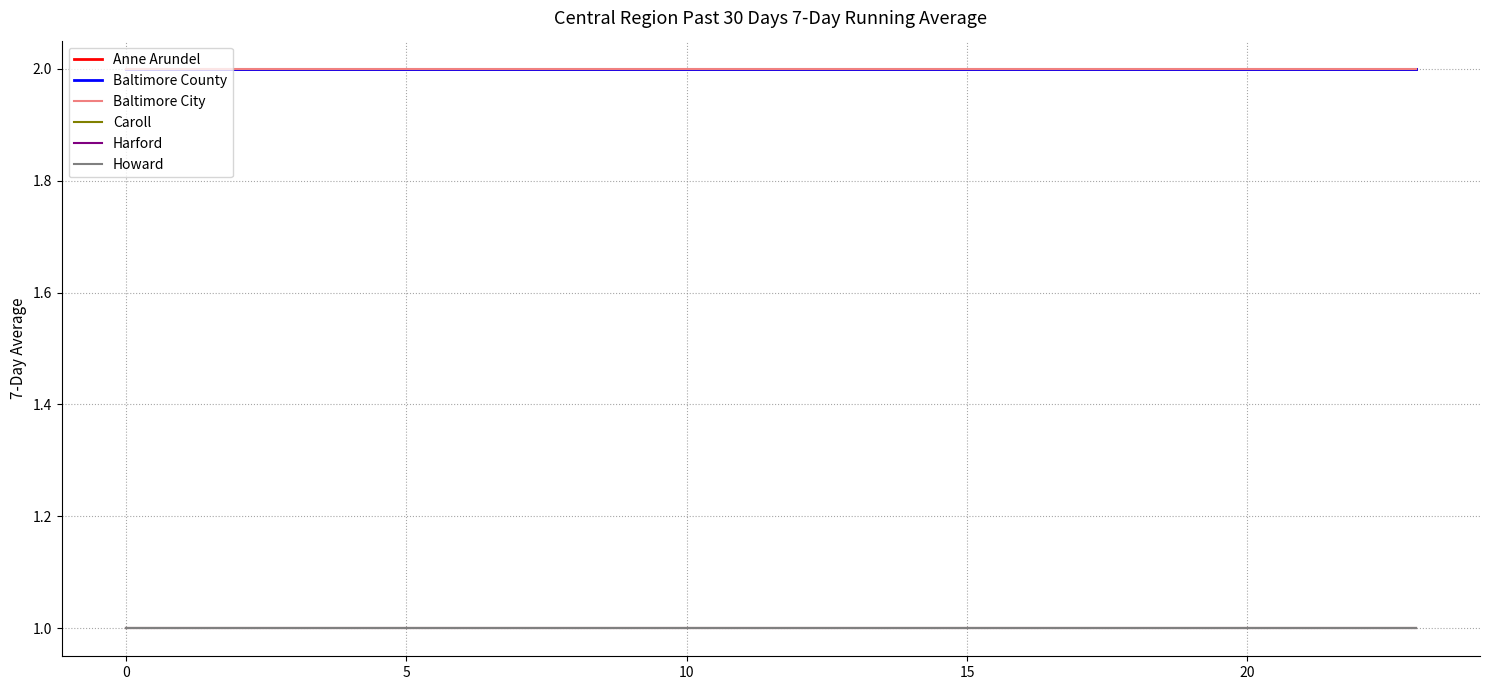

Does the chart display data point markers on the line(s)?

No